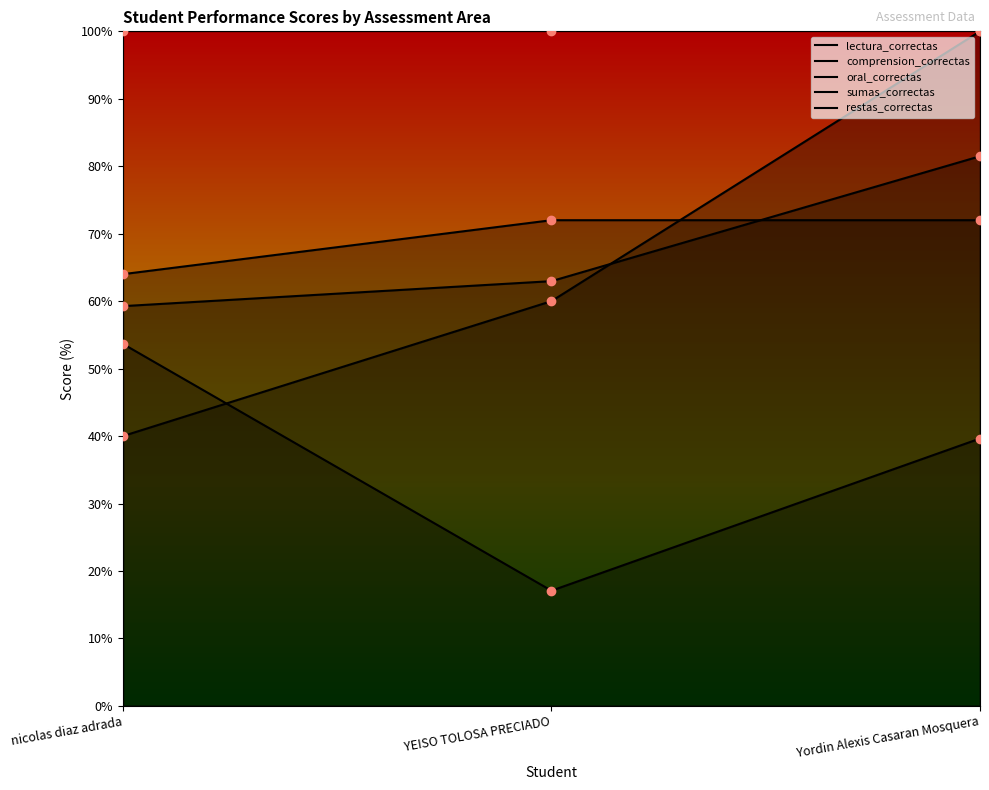

What is the highest value of the comprension_correctas series?

100.0